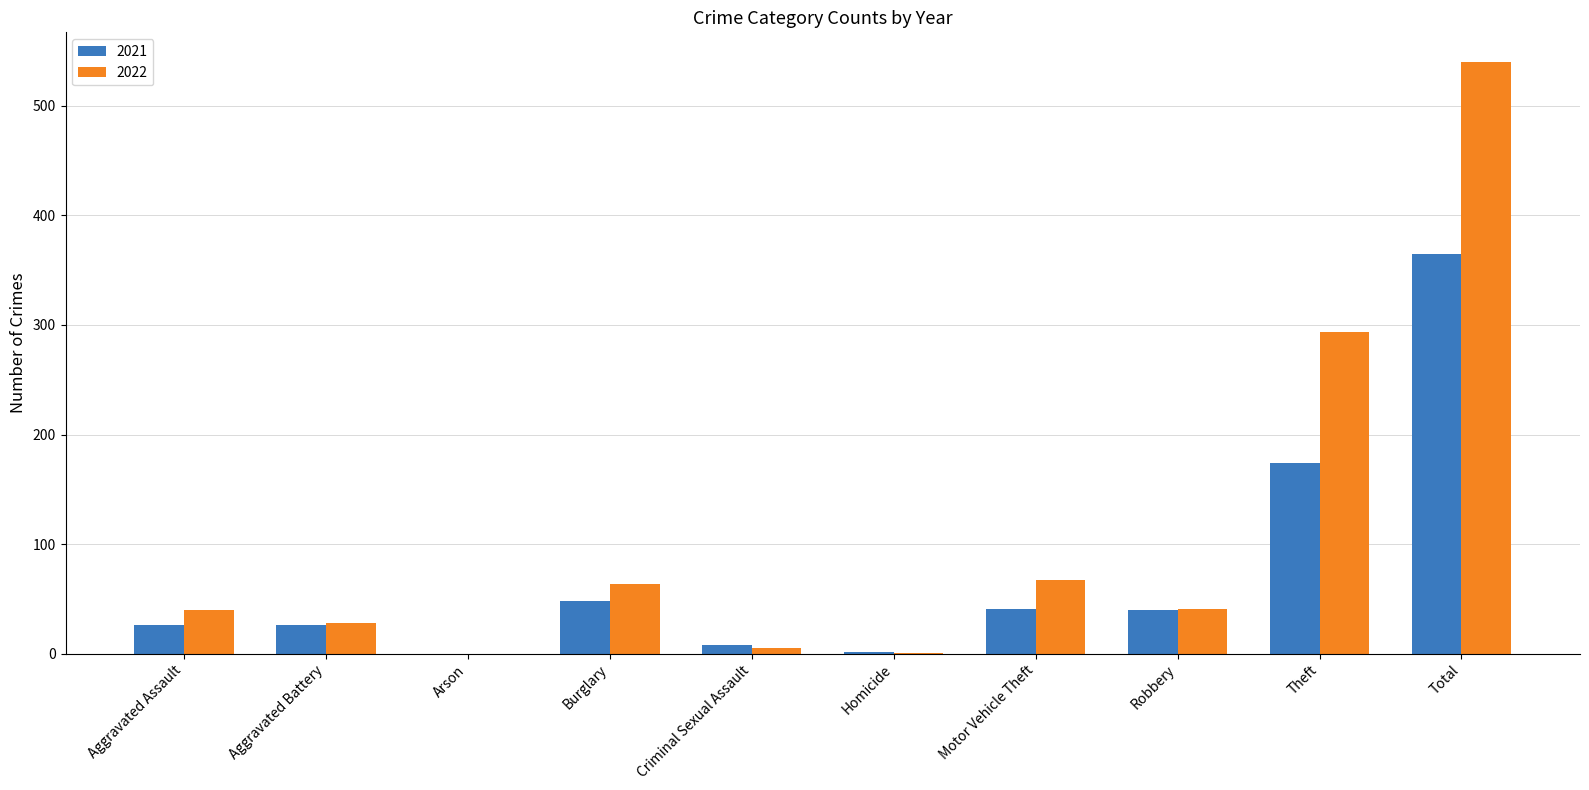

What is the total value across all series at Aggravated Assault?

66